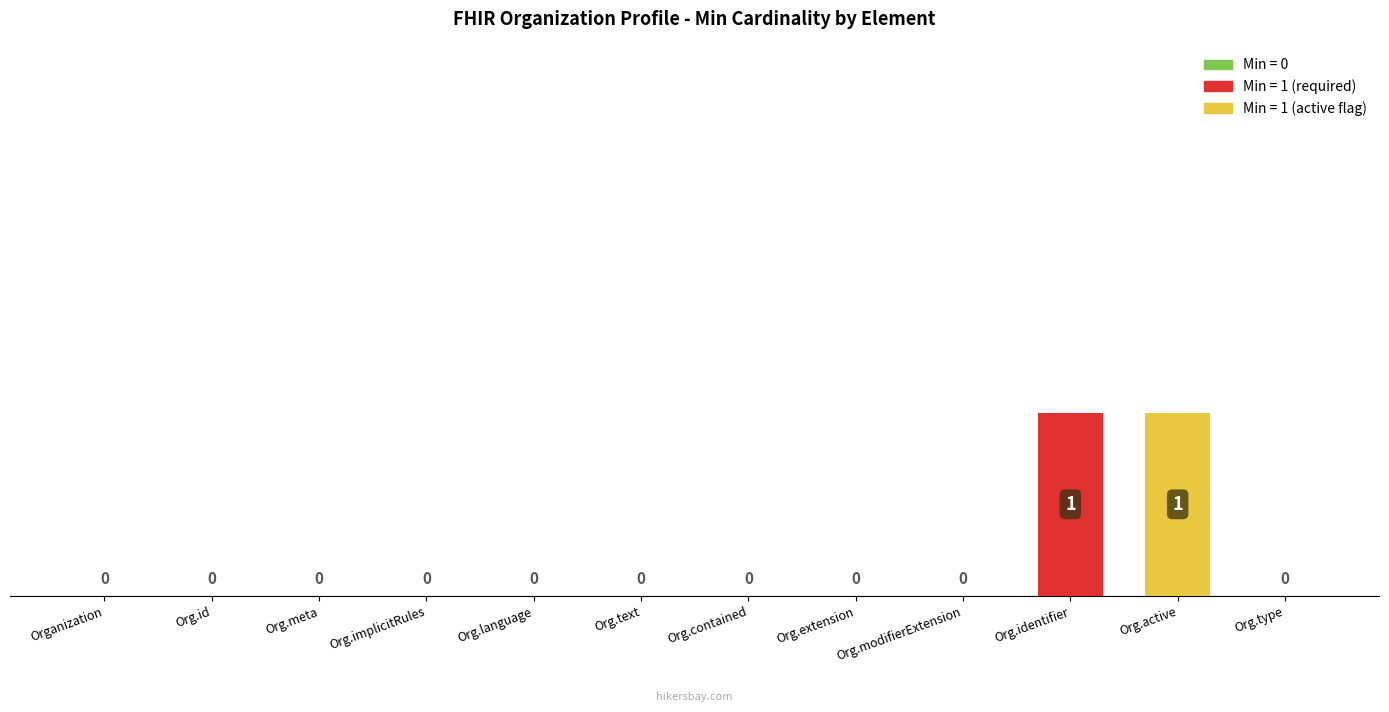

How many positive values are there?

2